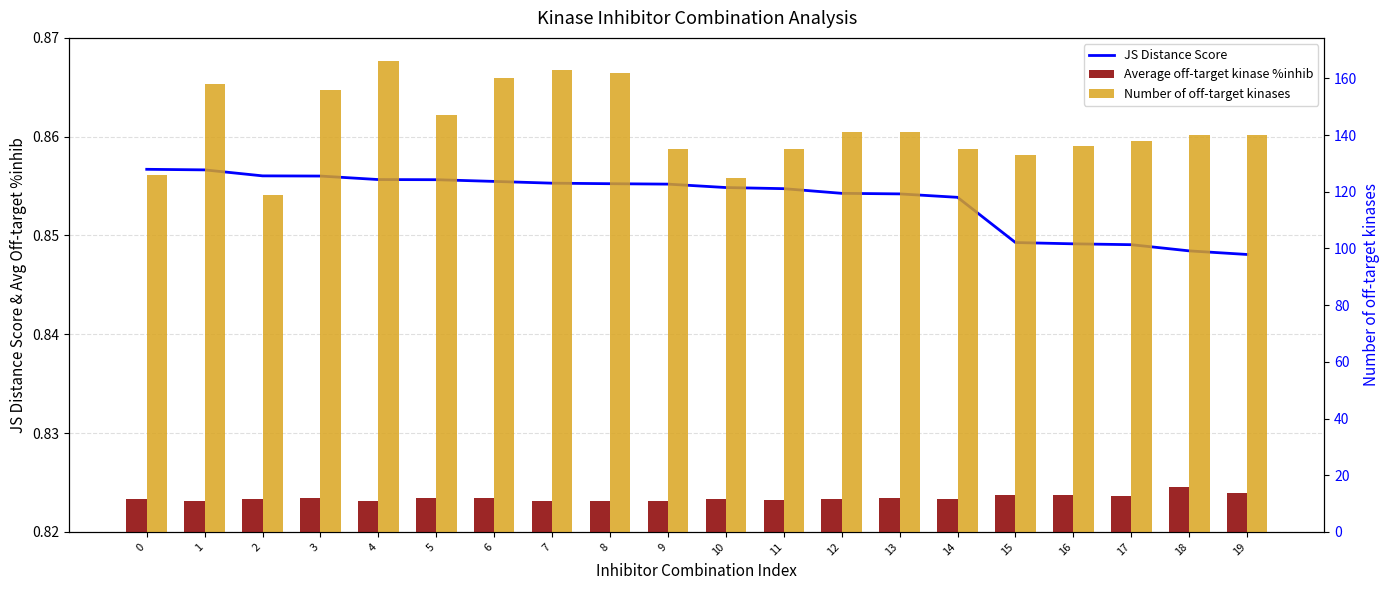

What is the greatest value displayed?

166.0